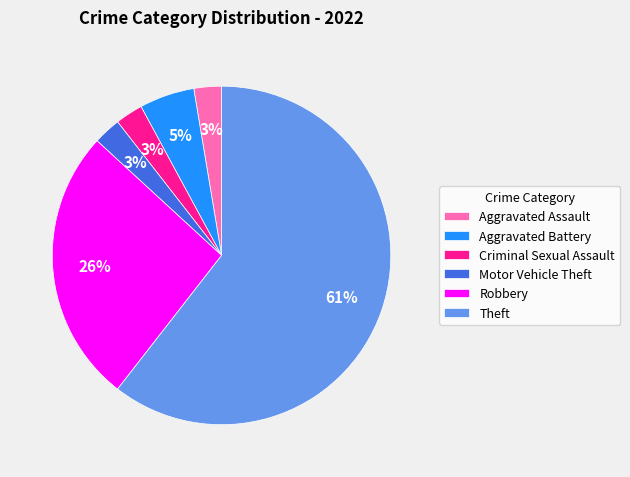

What percentage is the Criminal Sexual Assault slice, to the nearest percent?

3%